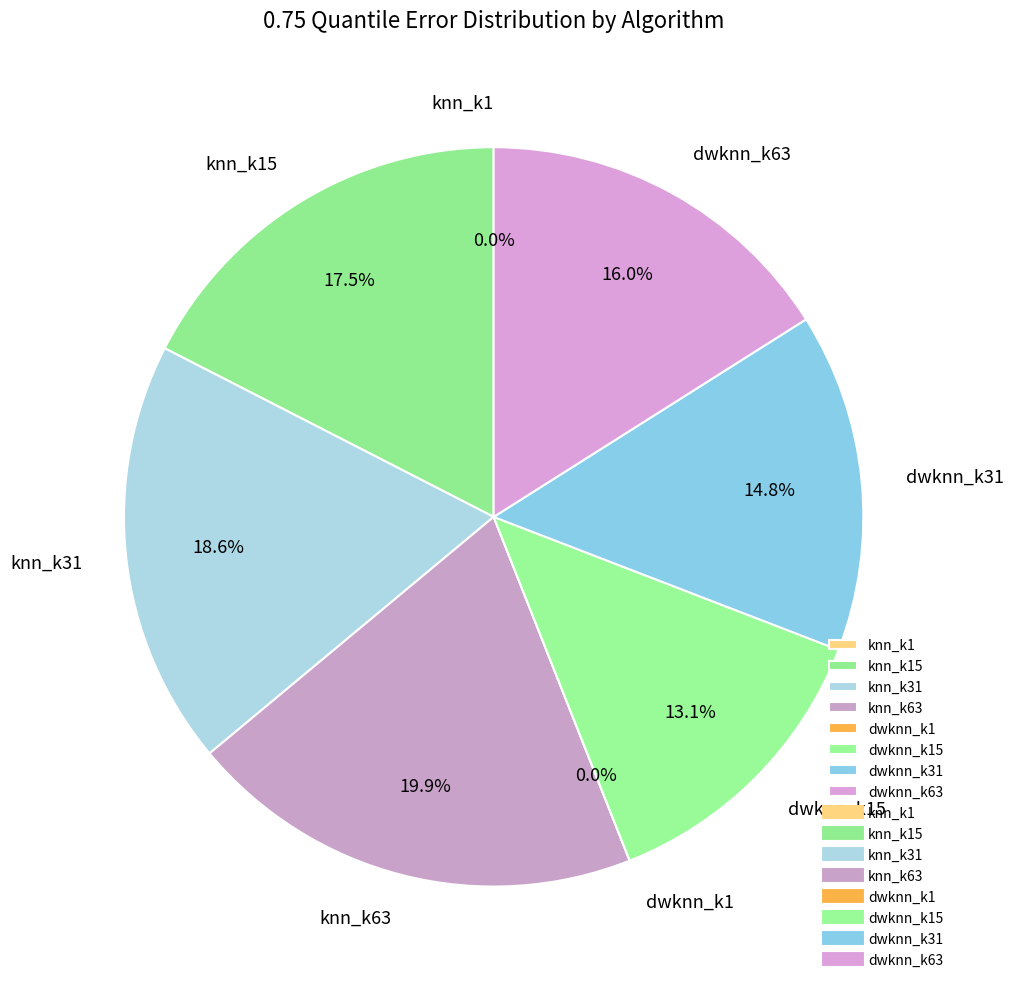

Rank the categories by value from highest to lowest.

knn_k63, knn_k31, knn_k15, dwknn_k63, dwknn_k31, dwknn_k15, dwknn_k1, knn_k1